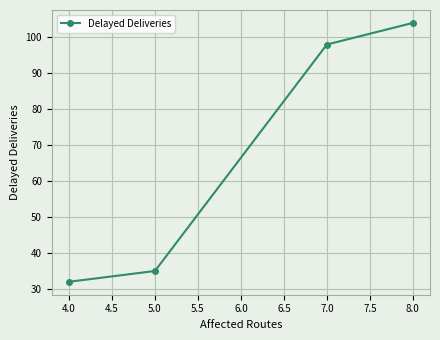

Which label corresponds to the largest value in the chart?

8.0